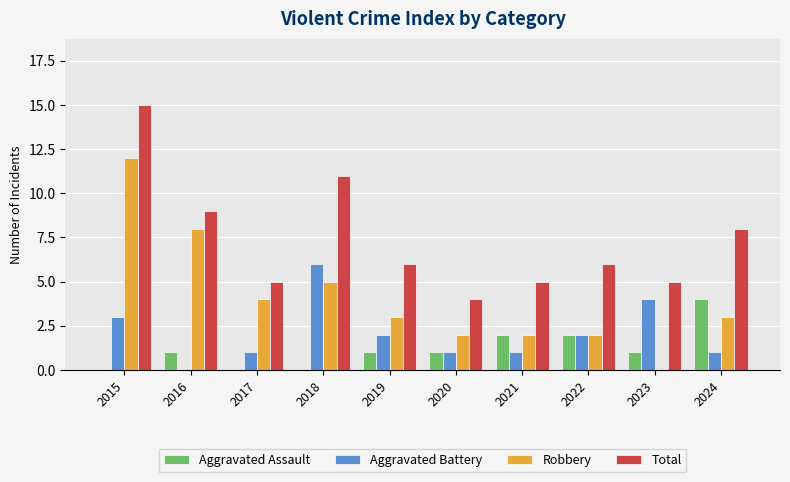

Count the number of categories in the chart.

10